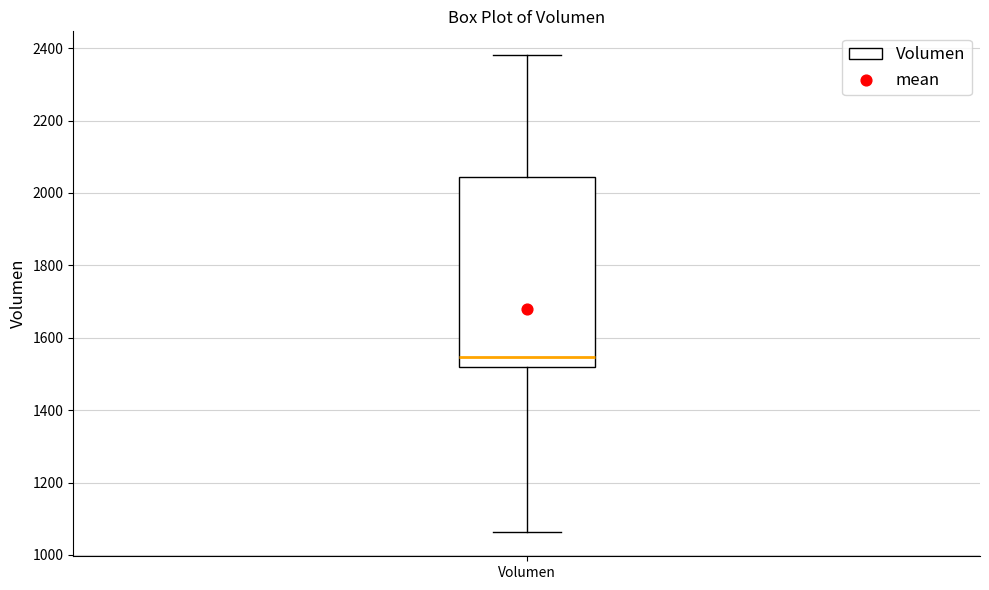

Transcribe this box plot: give where the median line is, the range the box spans, and where the two whiskers end, as read against the y-axis. The values are not printed on the chart, so give them approximately, as read against the axis.

median 1540, box 1520 to 2040, whiskers 1060 to 2380